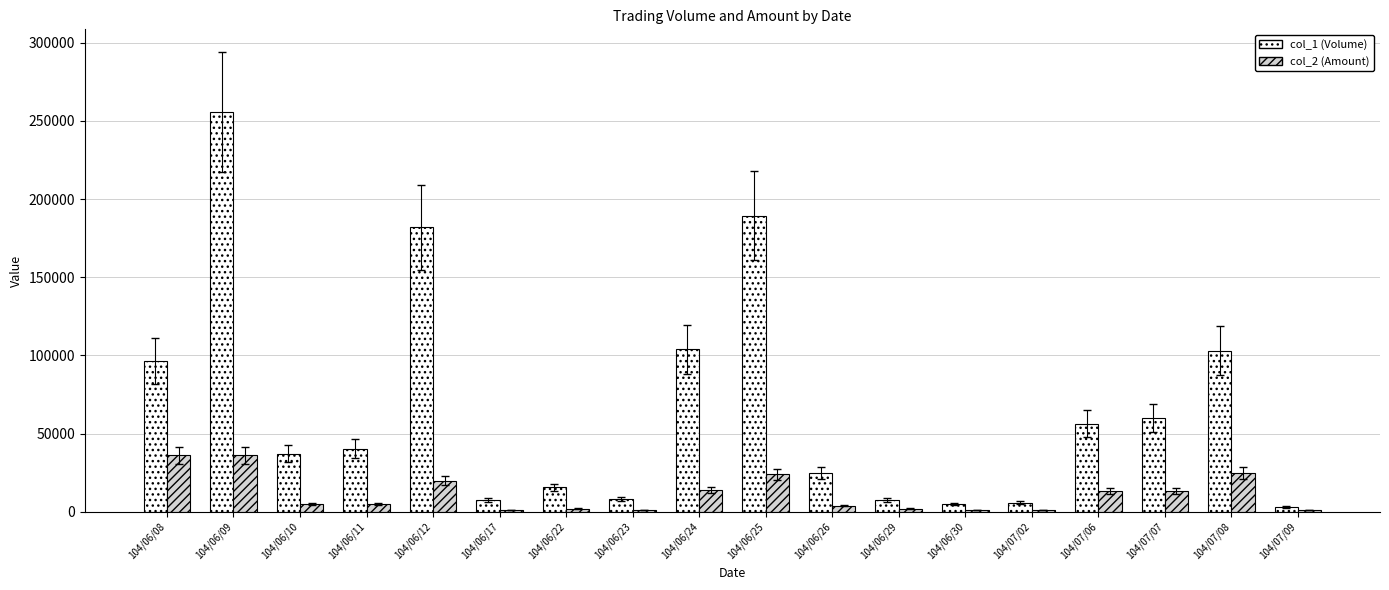

Rank the series by their maximum value, from highest to lowest.

col_1 (Volume), col_2 (Amount)